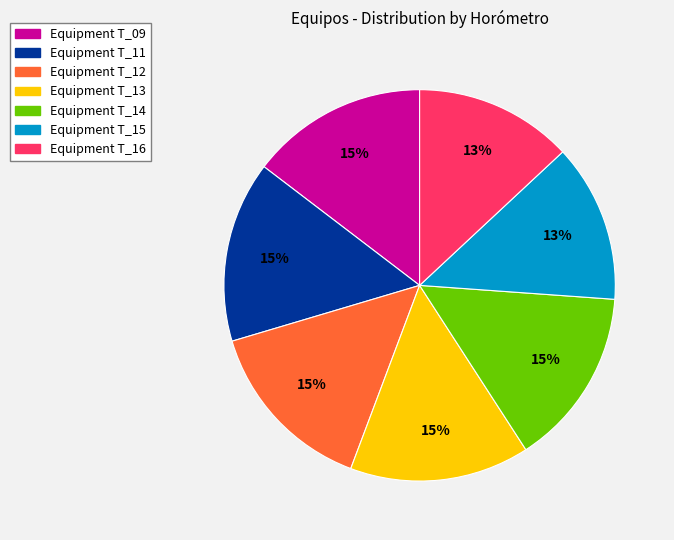

Approximately how many times larger is the value at Equipment T_15 compared to Equipment T_14?

0.9